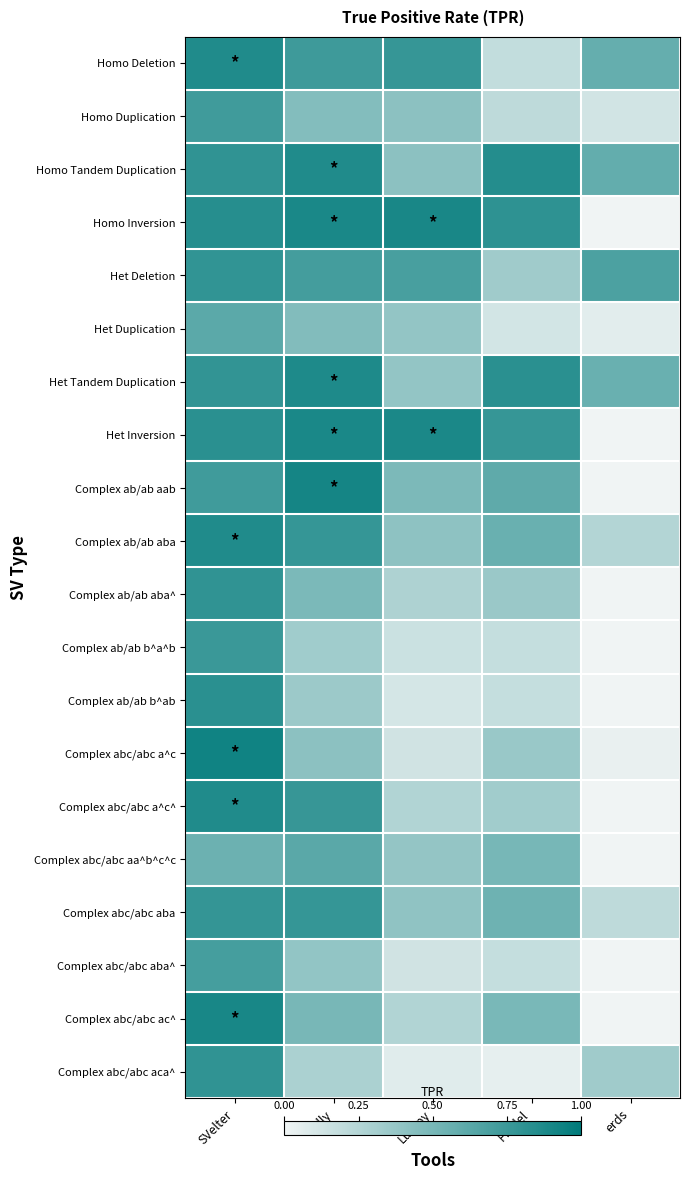

At which category is the sum across all series the highest?

SVelter